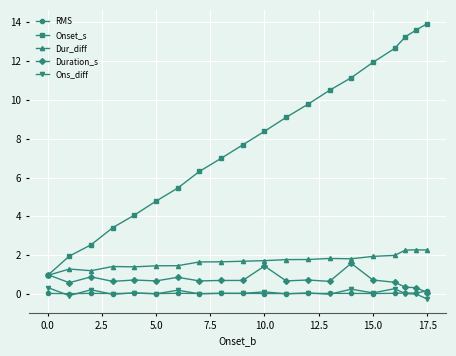

Which series has the largest total across all categories?

Onset_s